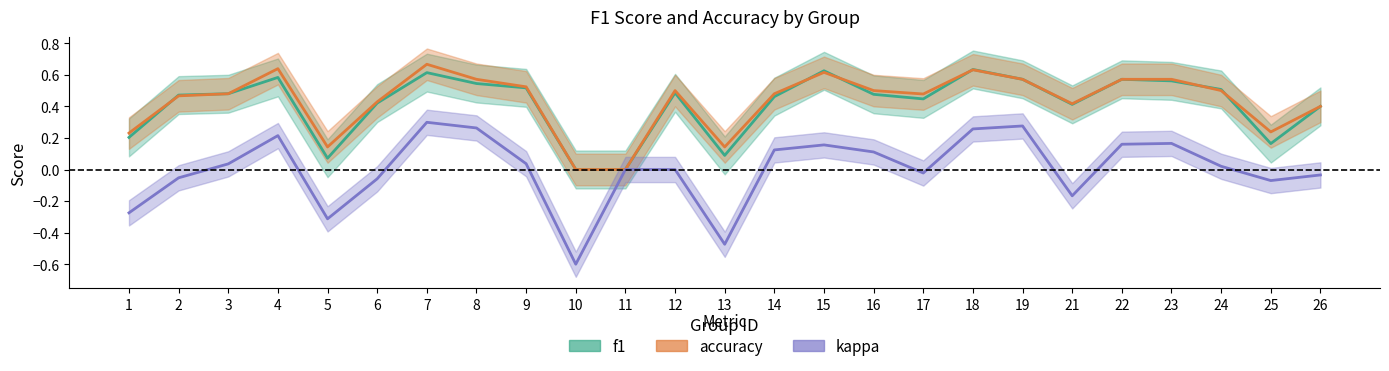

The value of accuracy at 25 is 0.2. True or false?

True